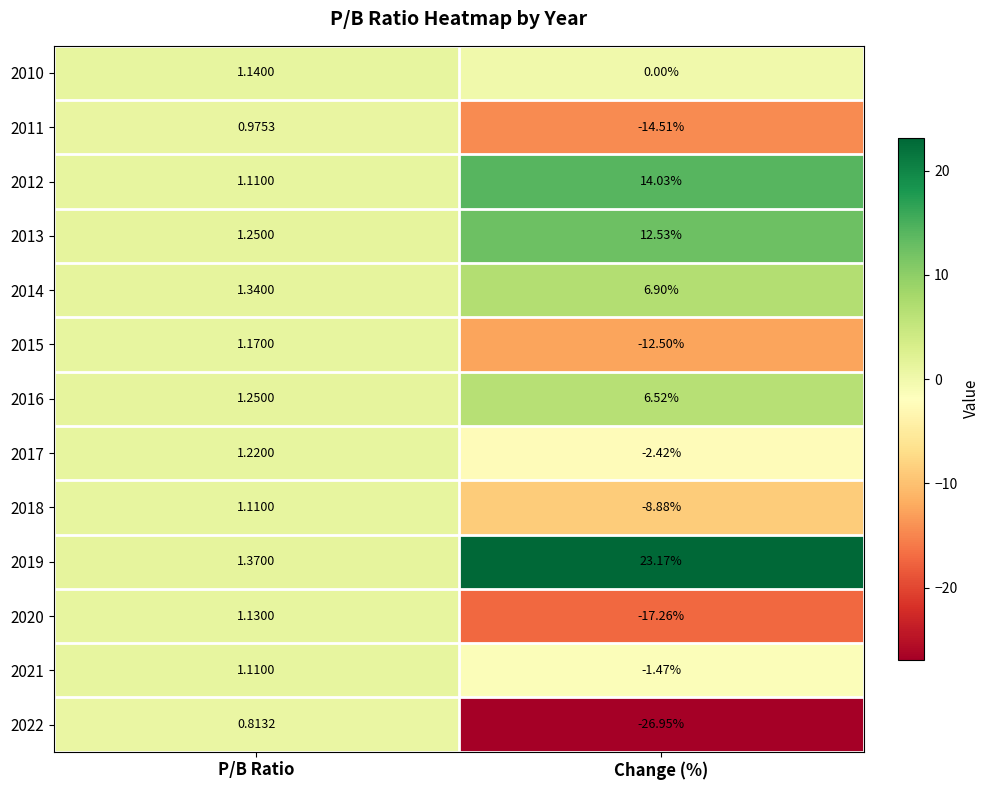

List the labels in order of 2017 value, largest first.

P/B Ratio, Change (%)